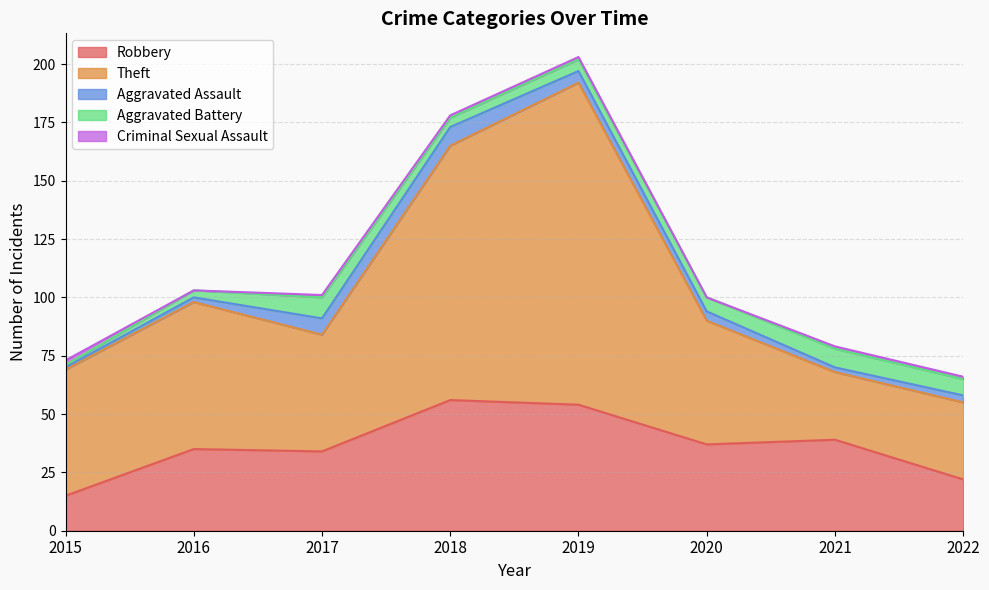

Reading left to right, transcribe all the data shown in this chart.

Robbery: 2015=15	2016=35	2017=34	2018=56	2019=54	2020=37	2021=39	2022=22
Theft: 2015=54	2016=63	2017=50	2018=109	2019=138	2020=53	2021=29	2022=33
Aggravated Assault: 2015=1	2016=2	2017=7	2018=8	2019=5	2020=4	2021=2	2022=3
Aggravated Battery: 2015=1	2016=3	2017=9	2018=4	2019=5	2020=6	2021=8	2022=7
Criminal Sexual Assault: 2015=2	2016=0	2017=1	2018=1	2019=1	2020=0	2021=1	2022=1